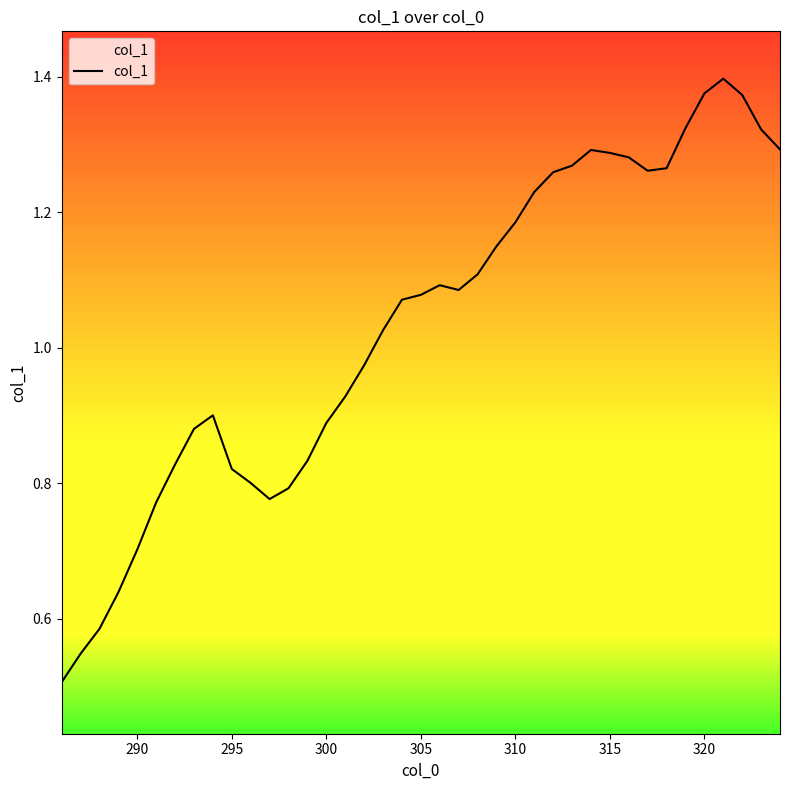

How many lines are shown in the chart?

1